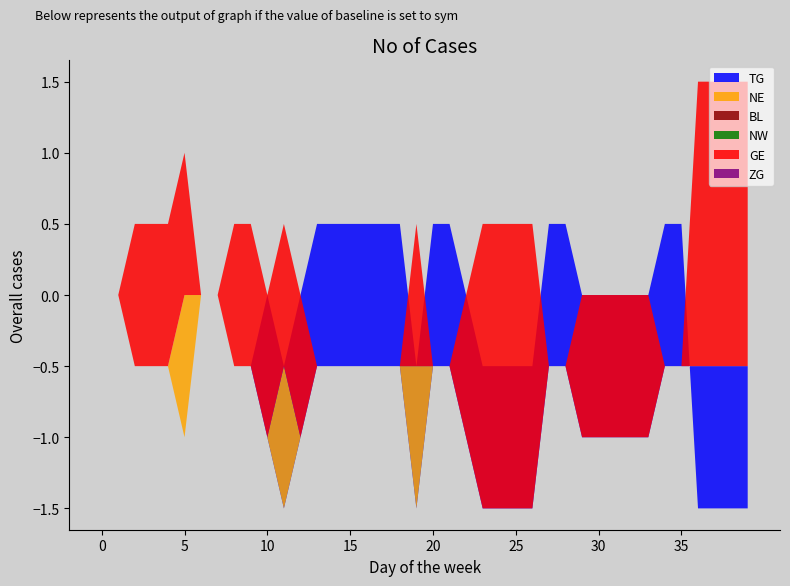

Reading right to left, transcribe all the data shown in this chart.

TG: 2020-07-10=1	2020-07-09=1	2020-07-08=1	2020-07-07=1	2020-07-06=-1	2020-07-05=-1	2020-07-04=-1	2020-07-03=-1	2020-07-02=-1	2020-07-01=-1	2020-06-30=-1	2020-06-29=-1	2020-06-28=-1	2020-06-27=-1	2020-06-26=-1	2020-06-25=-1	2020-06-24=-1	2020-06-23=-1	2020-06-22=-1	2020-06-21=-1	2020-06-20=-1	2020-06-19=-1	2020-06-18=-1	2020-06-17=-1	2020-06-16=-1	2020-06-15=-1	2020-06-14=-1	2020-06-13=-1	2020-06-12=-1	2020-06-11=-1	2020-06-10=0	2020-06-09=0	2020-06-08=0	2020-06-07=0	2020-06-06=0	2020-06-05=0	2020-06-04=0	2020-06-03=0	2020-06-02=0	2020-06-01=0
NE: 2020-07-10=0	2020-07-09=0	2020-07-08=0	2020-07-07=0	2020-07-06=0	2020-07-05=0	2020-07-04=0	2020-07-03=0	2020-07-02=0	2020-07-01=0	2020-06-30=0	2020-06-29=0	2020-06-28=0	2020-06-27=0	2020-06-26=0	2020-06-25=0	2020-06-24=0	2020-06-23=0	2020-06-22=0	2020-06-21=0	2020-06-20=1	2020-06-19=0	2020-06-18=0	2020-06-17=0	2020-06-16=0	2020-06-15=0	2020-06-14=0	2020-06-13=0	2020-06-12=1	2020-06-11=0	2020-06-10=0	2020-06-09=0	2020-06-08=0	2020-06-07=0	2020-06-06=1	2020-06-05=0	2020-06-04=0	2020-06-03=0	2020-06-02=0	2020-06-01=0
BL: 2020-07-10=0	2020-07-09=0	2020-07-08=0	2020-07-07=0	2020-07-06=0	2020-07-05=0	2020-07-04=0	2020-07-03=0	2020-07-02=0	2020-07-01=0	2020-06-30=0	2020-06-29=0	2020-06-28=0	2020-06-27=0	2020-06-26=0	2020-06-25=0	2020-06-24=0	2020-06-23=0	2020-06-22=0	2020-06-21=0	2020-06-20=0	2020-06-19=0	2020-06-18=0	2020-06-17=0	2020-06-16=0	2020-06-15=0	2020-06-14=0	2020-06-13=0	2020-06-12=0	2020-06-11=0	2020-06-10=0	2020-06-09=0	2020-06-08=0	2020-06-07=0	2020-06-06=0	2020-06-05=0	2020-06-04=0	2020-06-03=0	2020-06-02=0	2020-06-01=0
NW: 2020-07-10=0	2020-07-09=0	2020-07-08=0	2020-07-07=0	2020-07-06=0	2020-07-05=0	2020-07-04=0	2020-07-03=0	2020-07-02=0	2020-07-01=0	2020-06-30=0	2020-06-29=0	2020-06-28=0	2020-06-27=0	2020-06-26=0	2020-06-25=0	2020-06-24=0	2020-06-23=0	2020-06-22=0	2020-06-21=0	2020-06-20=0	2020-06-19=0	2020-06-18=0	2020-06-17=0	2020-06-16=0	2020-06-15=0	2020-06-14=0	2020-06-13=0	2020-06-12=0	2020-06-11=0	2020-06-10=0	2020-06-09=0	2020-06-08=0	2020-06-07=0	2020-06-06=0	2020-06-05=0	2020-06-04=0	2020-06-03=0	2020-06-02=0	2020-06-01=0
GE: 2020-07-10=2	2020-07-09=2	2020-07-08=2	2020-07-07=2	2020-07-06=0	2020-07-05=0	2020-07-04=1	2020-07-03=1	2020-07-02=1	2020-07-01=1	2020-06-30=1	2020-06-29=0	2020-06-28=0	2020-06-27=2	2020-06-26=2	2020-06-25=2	2020-06-24=2	2020-06-23=1	2020-06-22=0	2020-06-21=0	2020-06-20=1	2020-06-19=0	2020-06-18=0	2020-06-17=0	2020-06-16=0	2020-06-15=0	2020-06-14=0	2020-06-13=1	2020-06-12=1	2020-06-11=1	2020-06-10=1	2020-06-09=1	2020-06-08=0	2020-06-07=0	2020-06-06=1	2020-06-05=1	2020-06-04=1	2020-06-03=1	2020-06-02=0	2020-06-01=0
ZG: 2020-07-10=0	2020-07-09=0	2020-07-08=0	2020-07-07=0	2020-07-06=0	2020-07-05=0	2020-07-04=0	2020-07-03=0	2020-07-02=0	2020-07-01=0	2020-06-30=0	2020-06-29=0	2020-06-28=0	2020-06-27=0	2020-06-26=0	2020-06-25=0	2020-06-24=0	2020-06-23=0	2020-06-22=0	2020-06-21=0	2020-06-20=0	2020-06-19=0	2020-06-18=0	2020-06-17=0	2020-06-16=0	2020-06-15=0	2020-06-14=0	2020-06-13=0	2020-06-12=0	2020-06-11=0	2020-06-10=0	2020-06-09=0	2020-06-08=0	2020-06-07=0	2020-06-06=0	2020-06-05=0	2020-06-04=0	2020-06-03=0	2020-06-02=0	2020-06-01=0